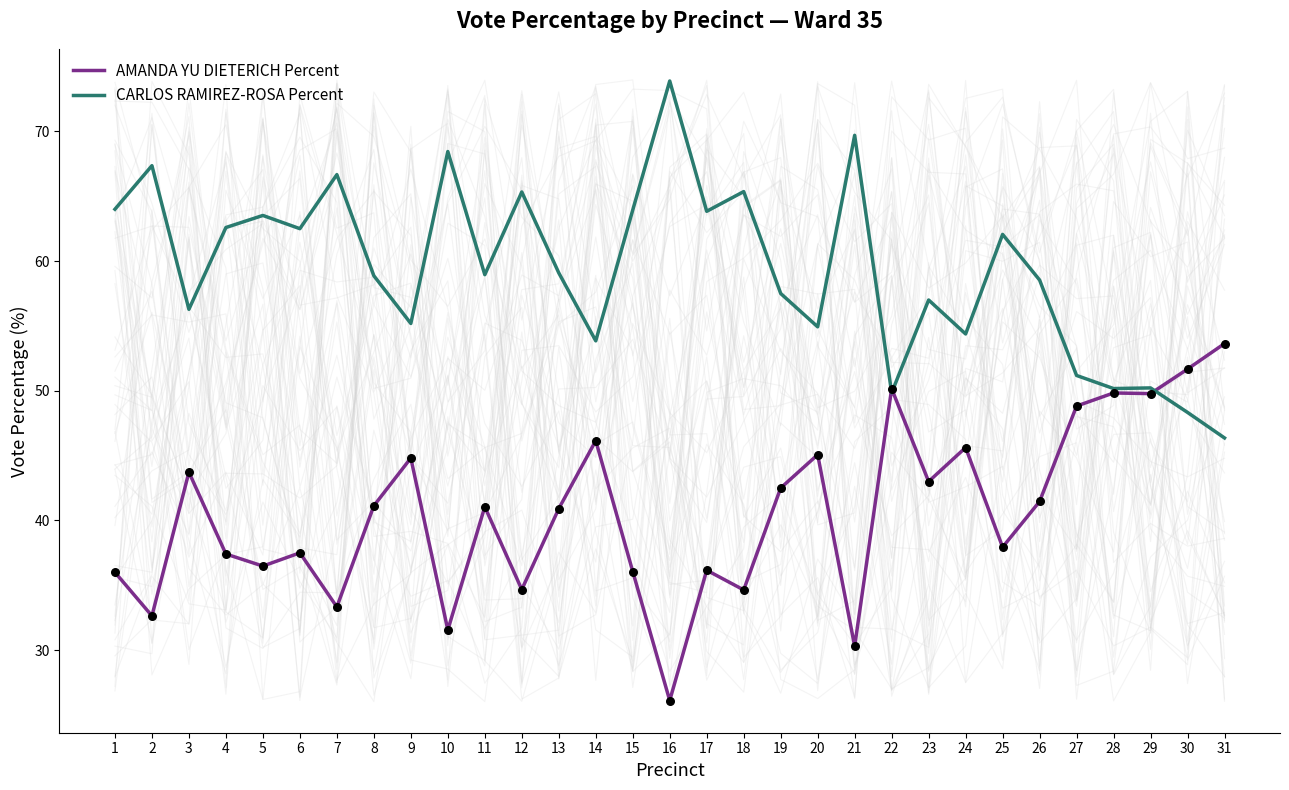

Is the value of AMANDA YU DIETERICH Percent at 18 greater than the value of CARLOS RAMIREZ-ROSA Percent at 3?

No